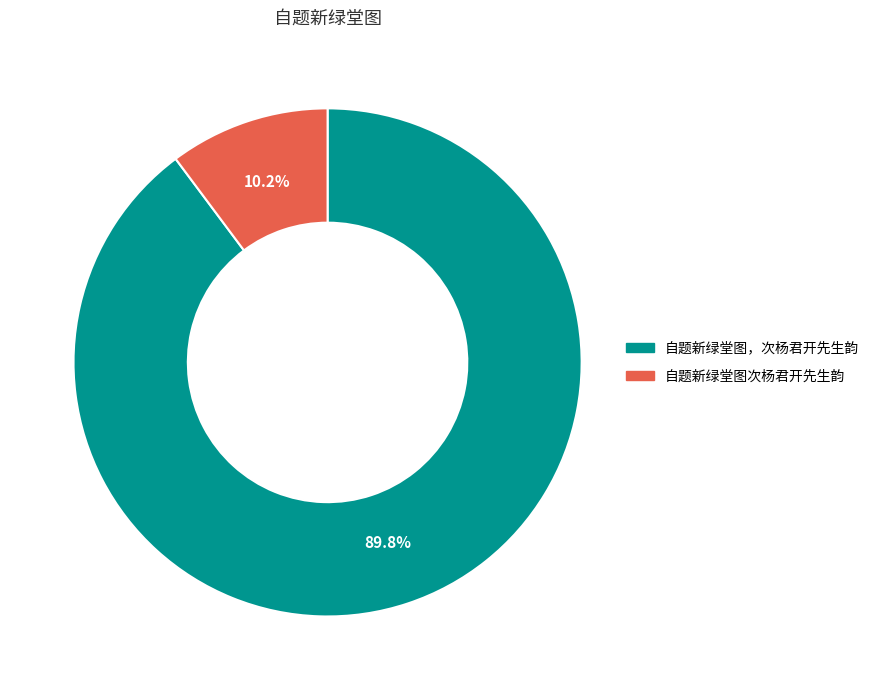

To the nearest percent, what portion does 自题新绿堂图次杨君开先生韵 represent?

10%